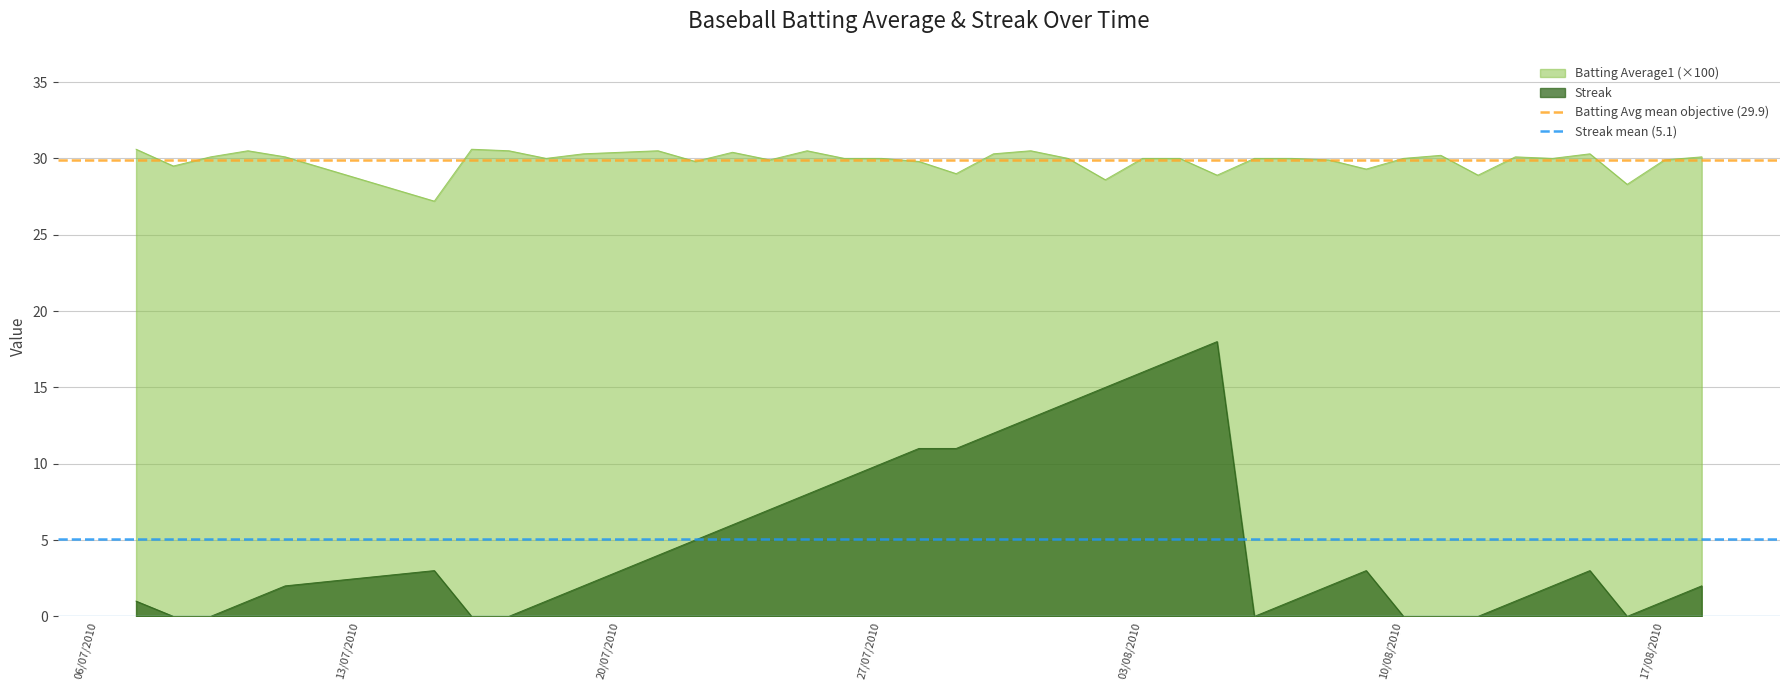

True or false: Streak and Batting Average1 (×100) intersect in this chart.

False